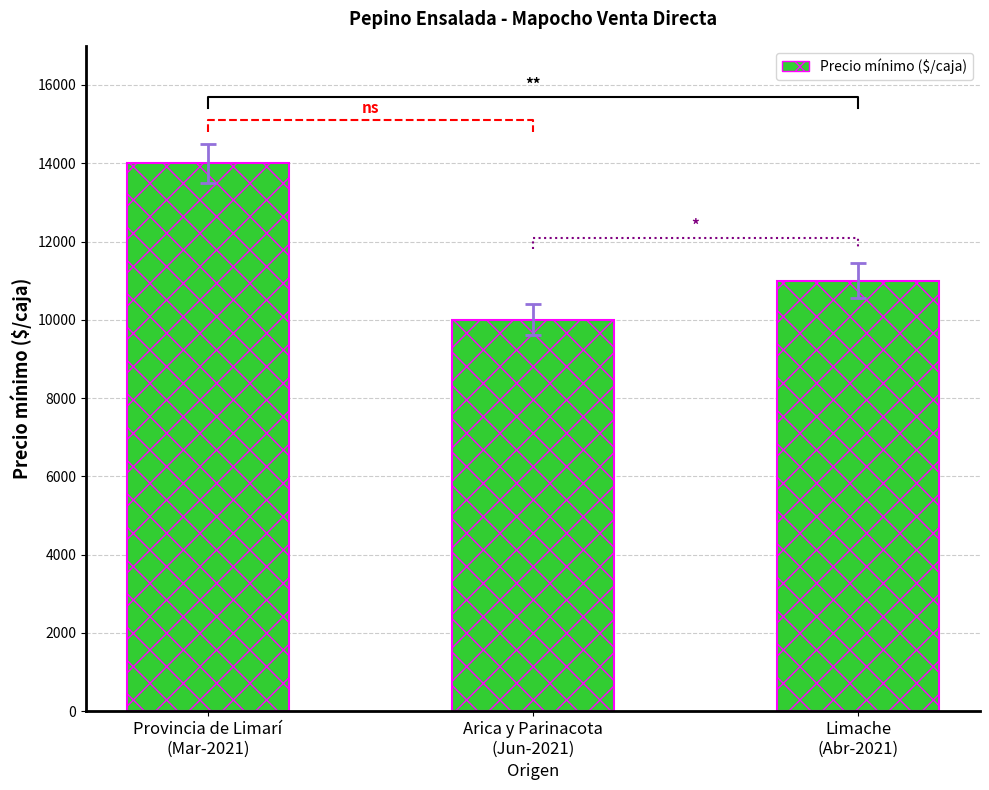

Rank the categories by Precio $/Kg value from lowest to highest.

10000, 11000, 14000